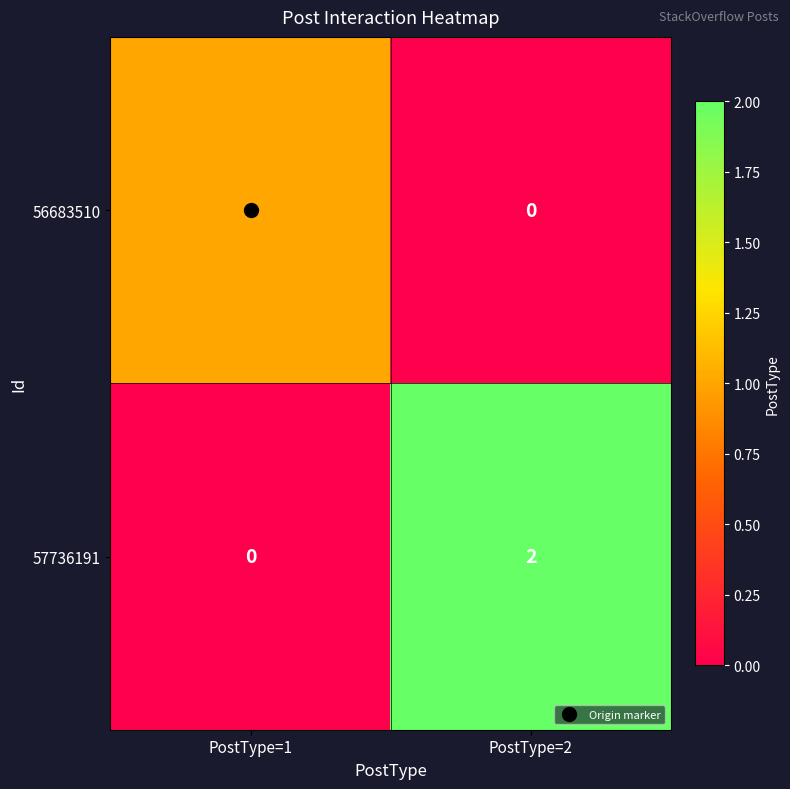

Where is 56683510 nearest to the value 0?

PostType=2